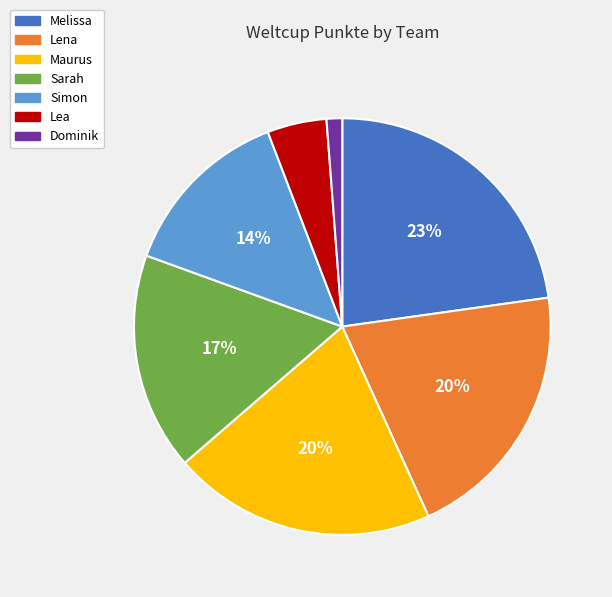

Does Simon represent more than half of the total?

No